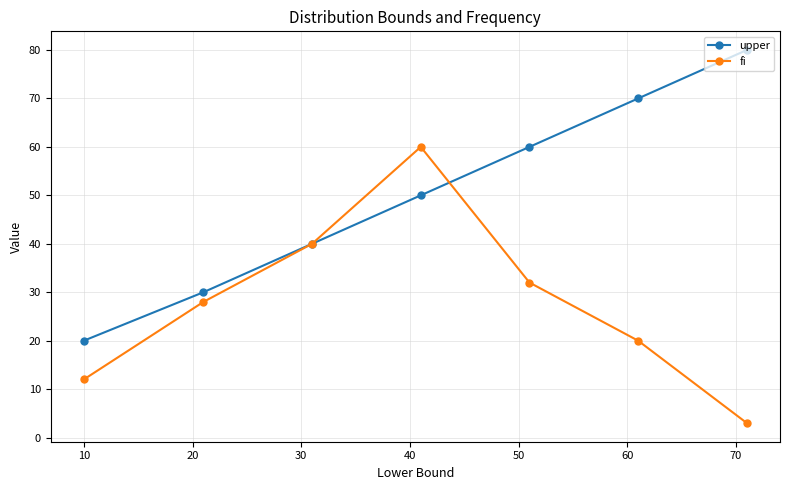

Rank the series by their average value, from lowest to highest.

fi, upper